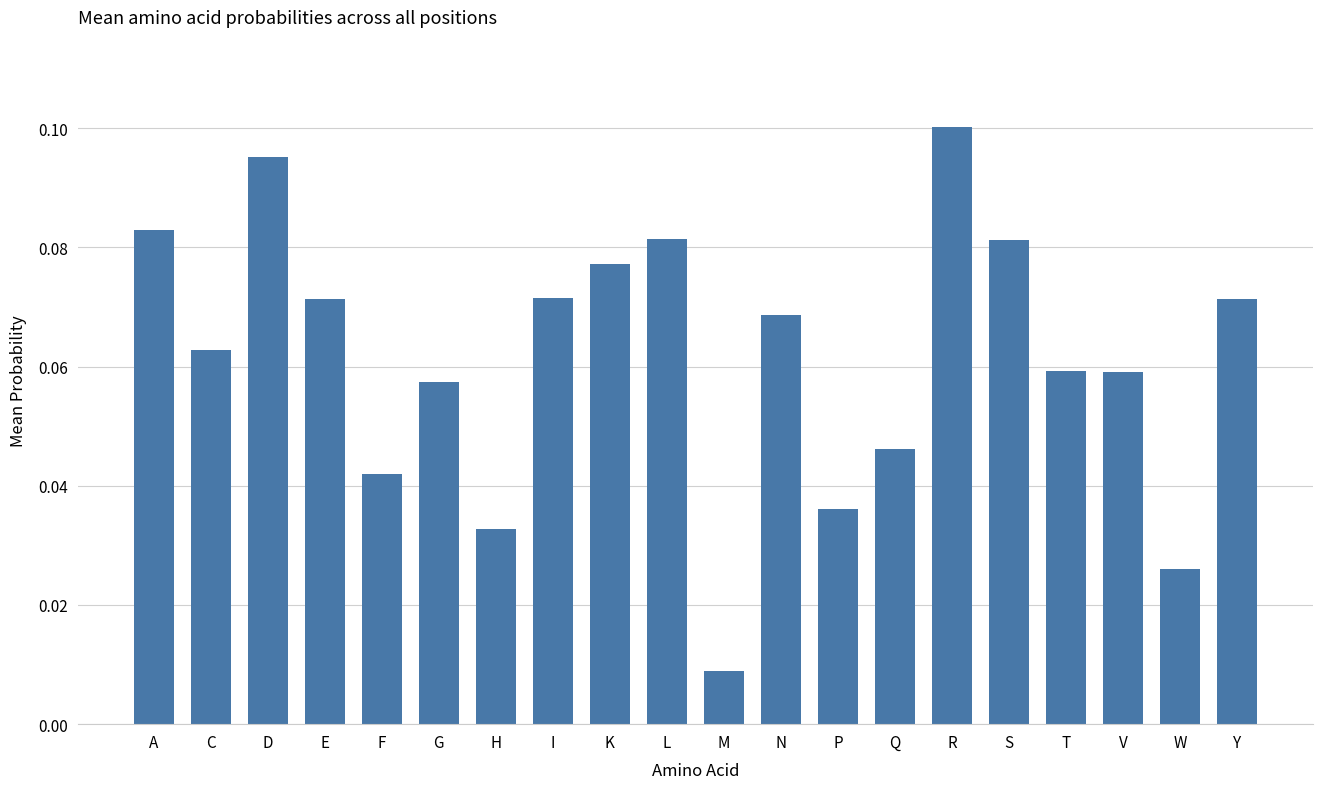

At which label is the value closest to 0?

M